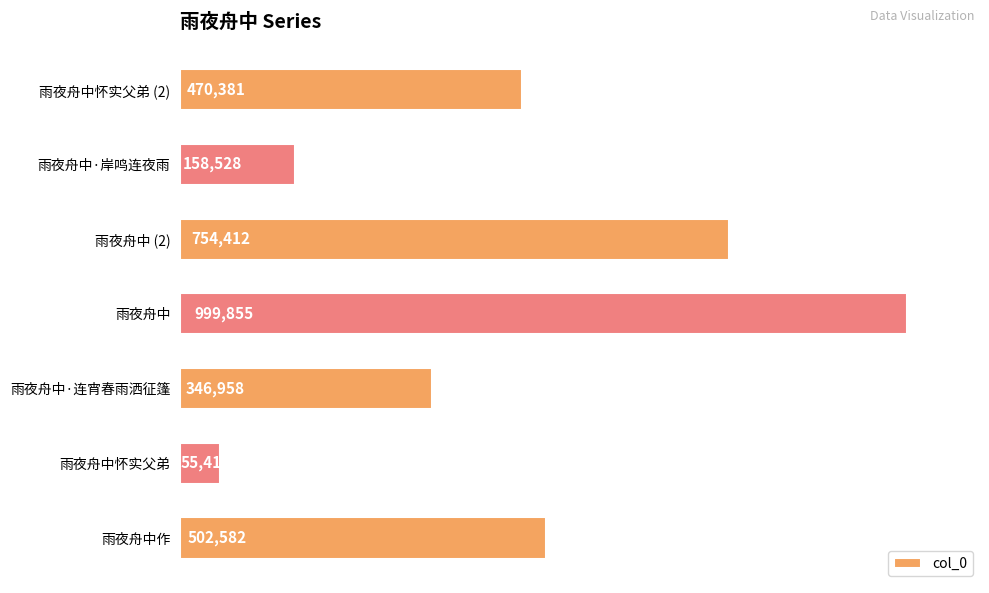

Does the chart contain stacked bars?

No